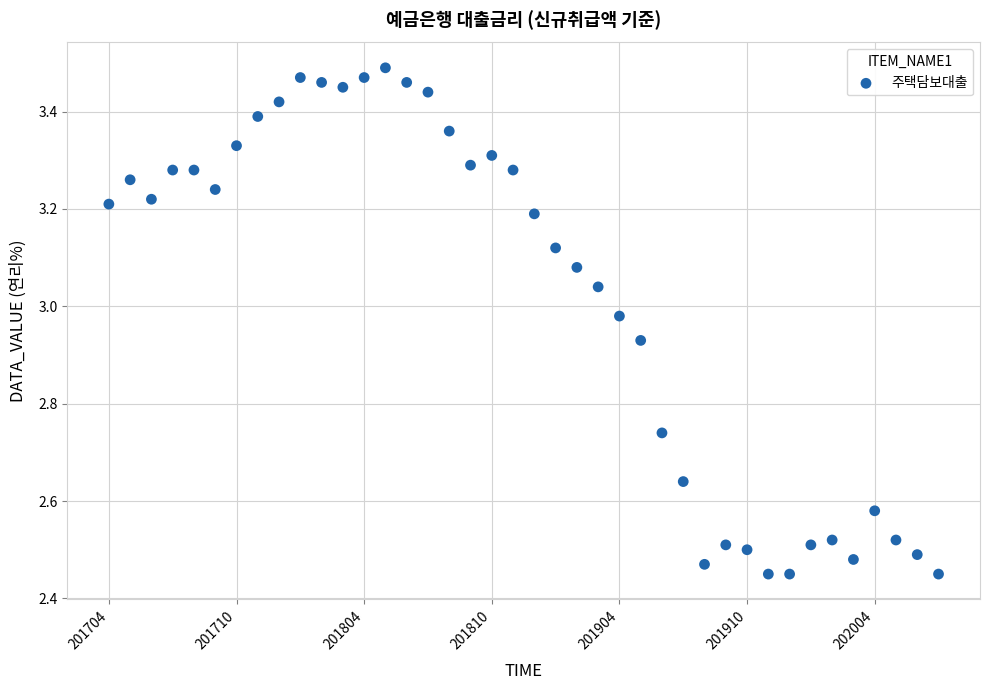

What is the range of Y values (max minus min)?

1.0